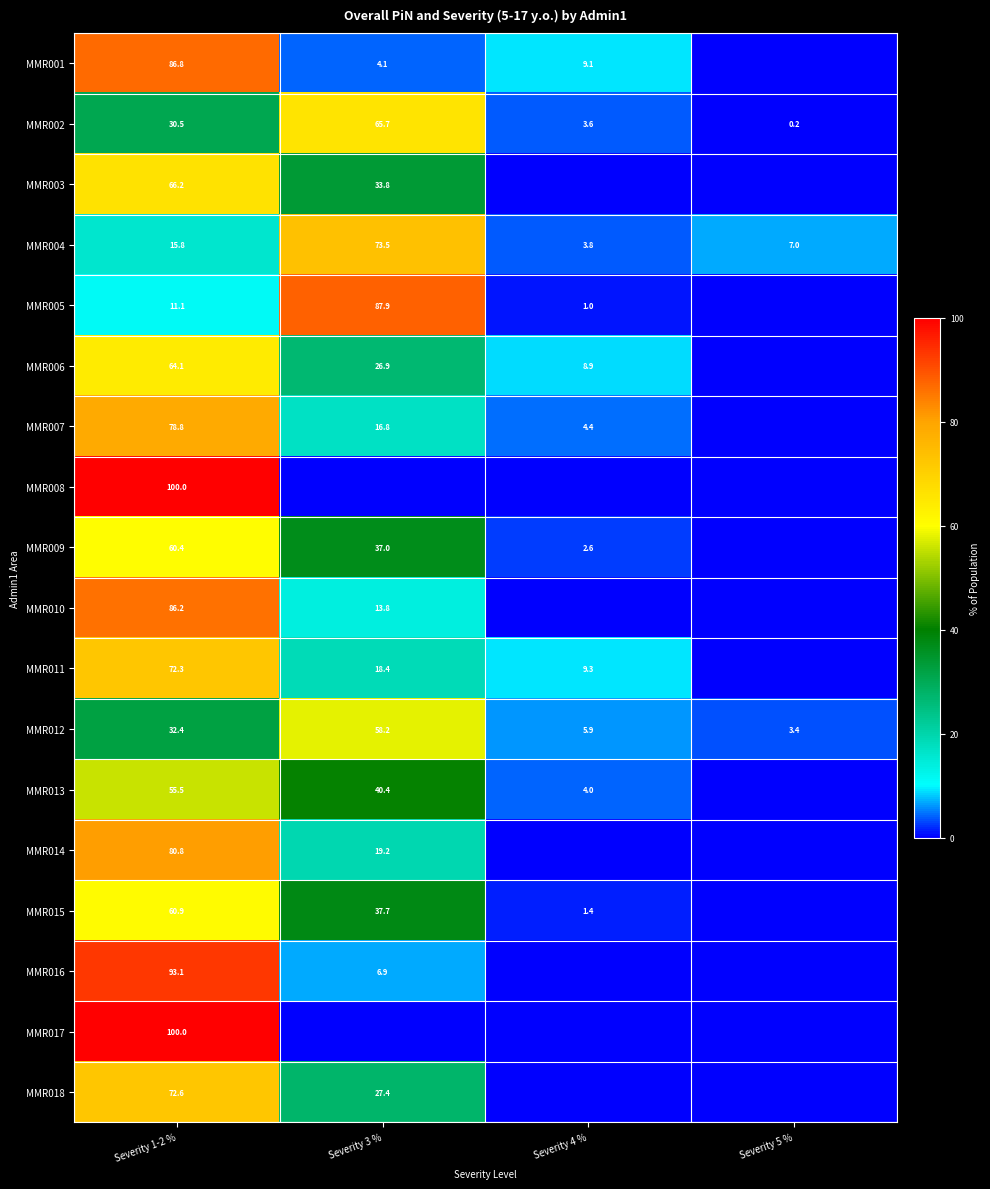

Where does the MMR004 series first go above 15?

Severity 1-2 %